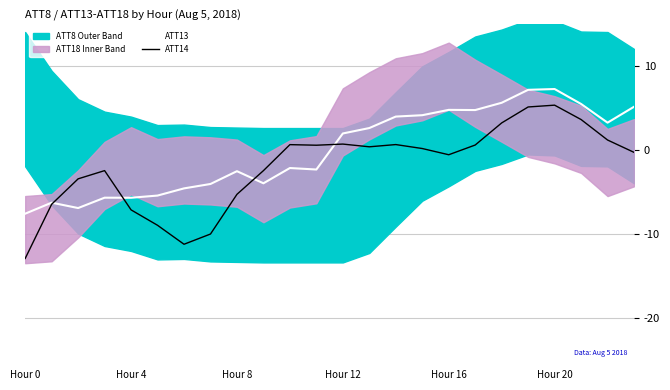

After their last crossing, which series has the higher values: ATT13 or ATT14?

ATT13